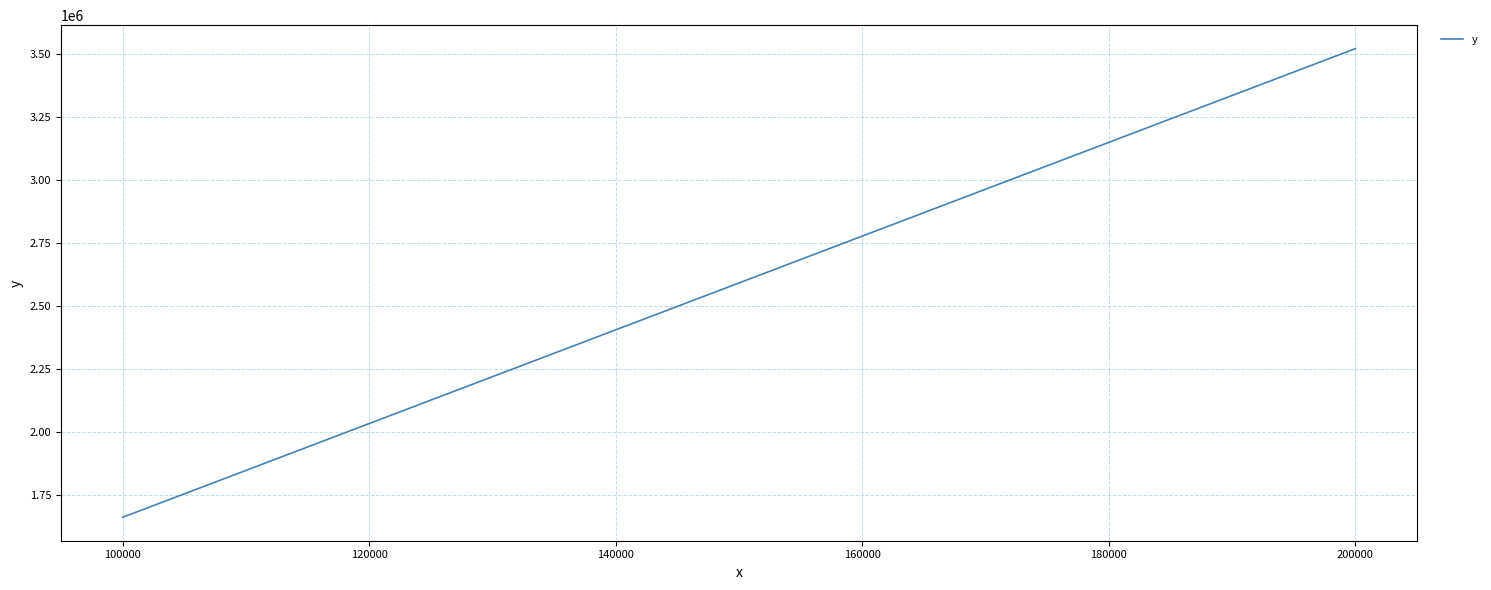

What is the value of the 1st point from the left?

1660964.0